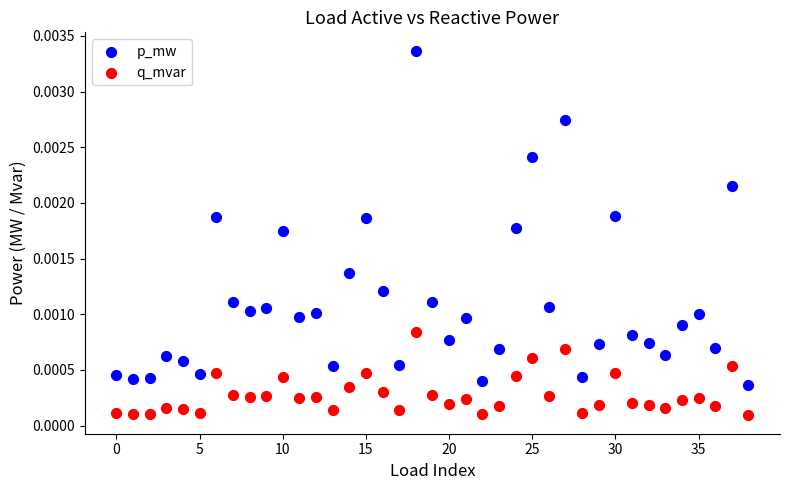

What are all the series names shown in the legend?

p_mw, q_mvar